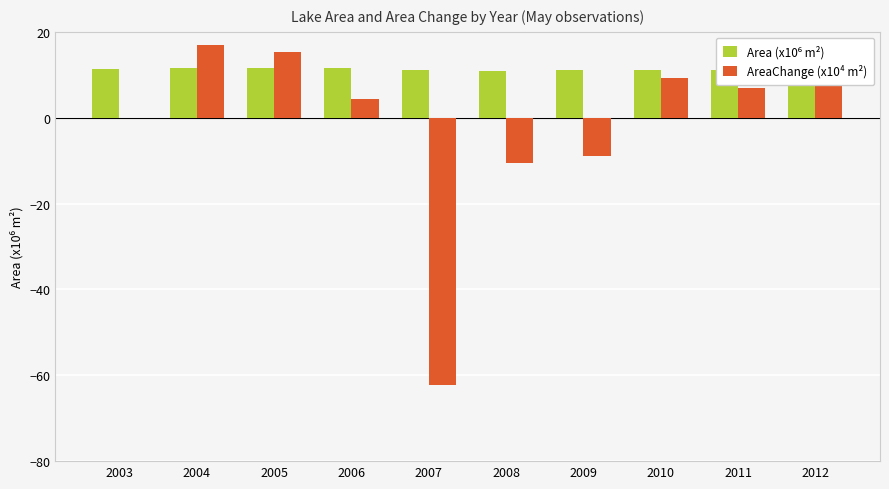

Are the bars horizontal?

No